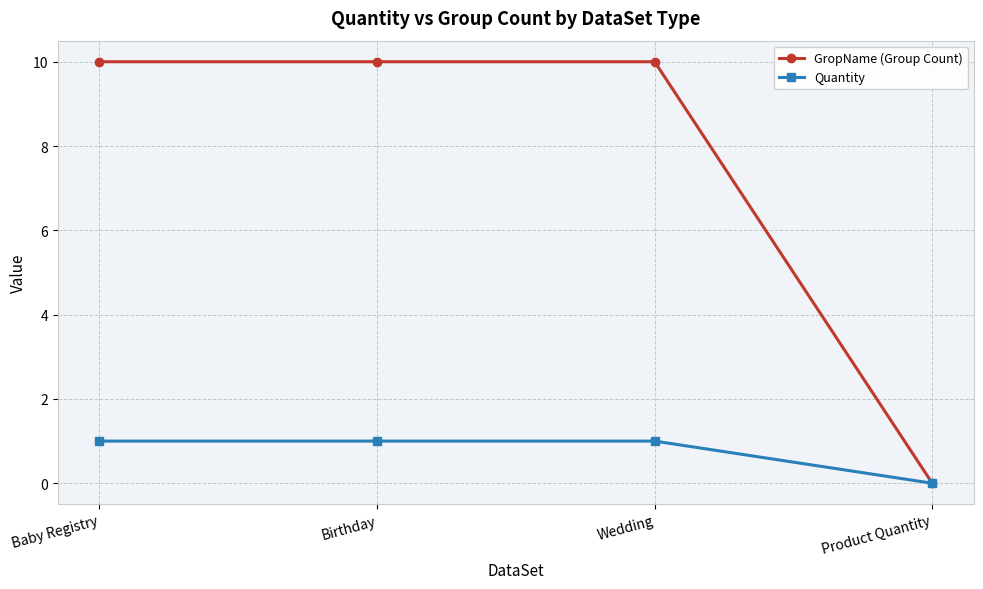

Does the chart display data point markers on the line(s)?

Yes